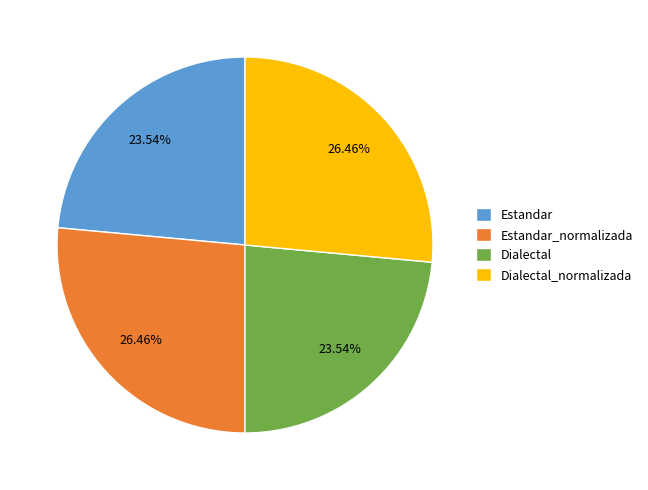

Is Dialectal_normalizada the majority of the pie?

No